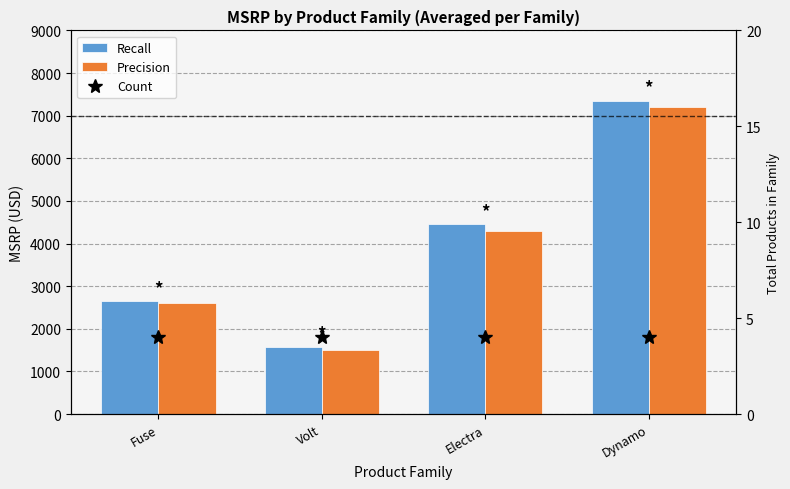

What are all the series names shown in the legend?

Recall, Precision, Count